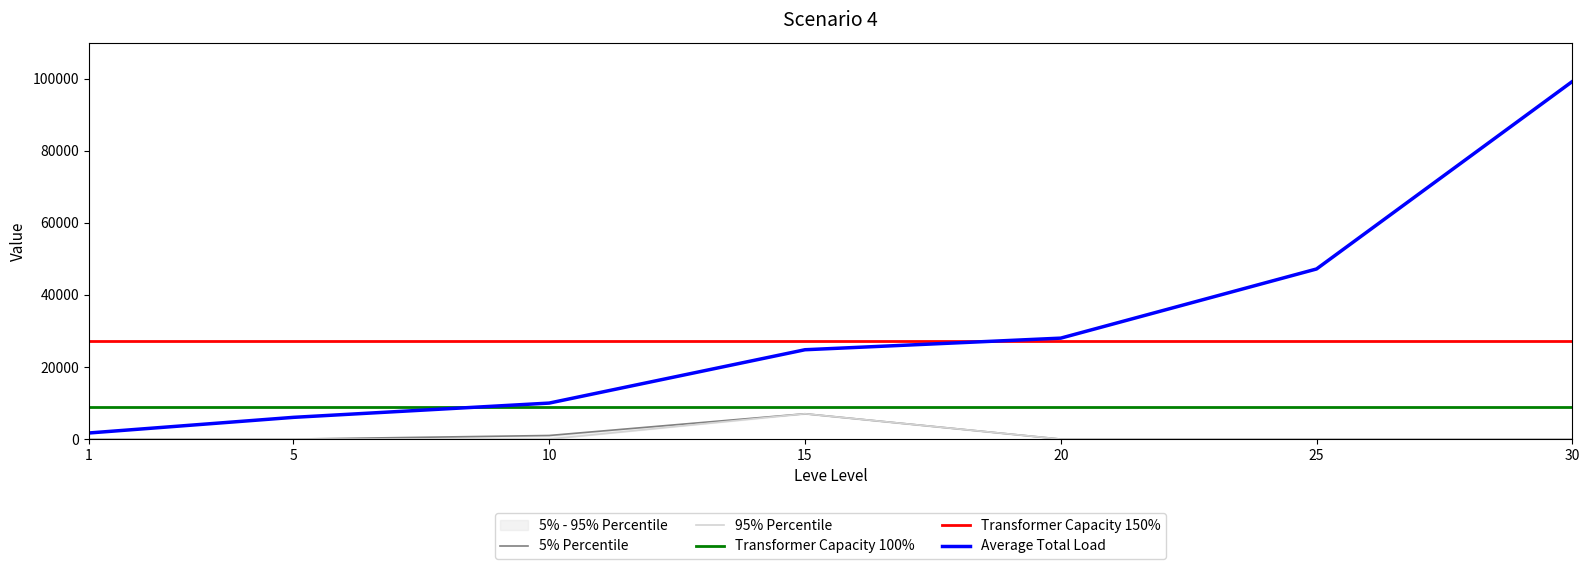

Does the chart display data point markers on the line(s)?

No